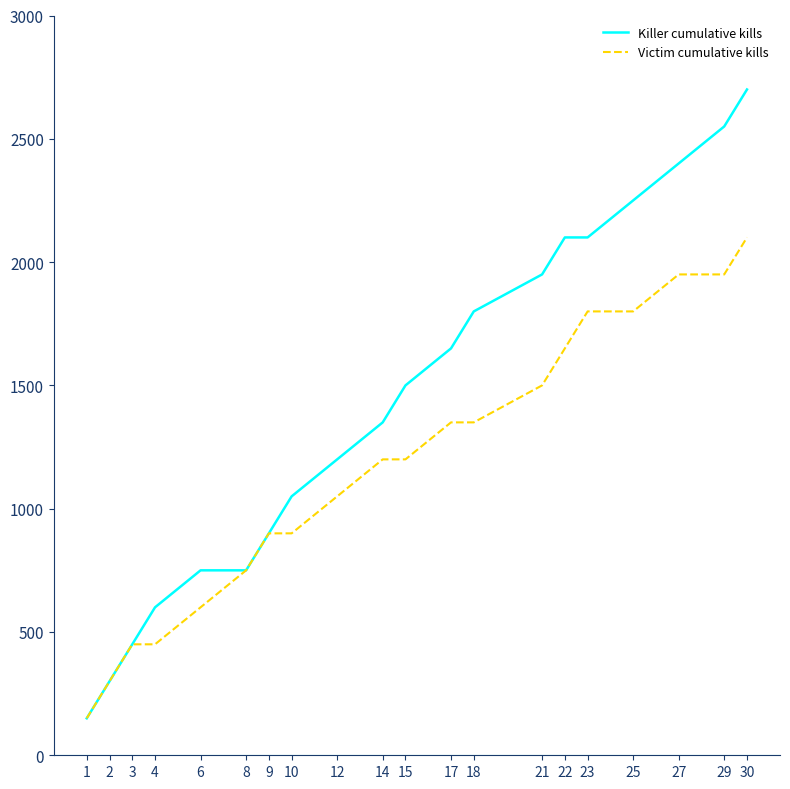

What is the difference between the maximum and second lowest values in the Victim cumulative kills series?

1800